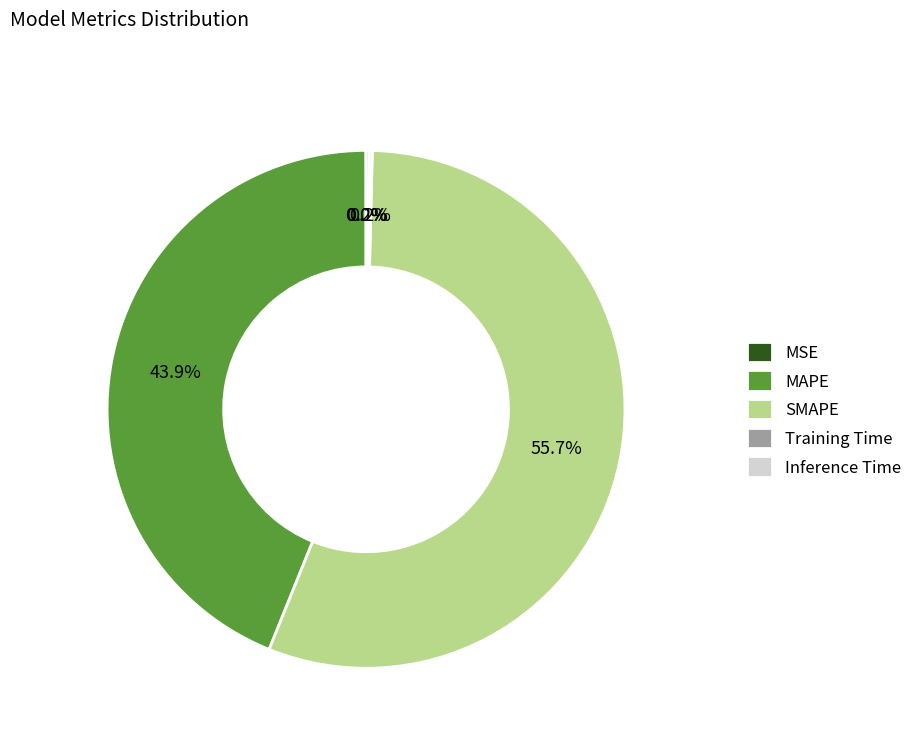

Which category has the biggest portion of the pie?

SMAPE